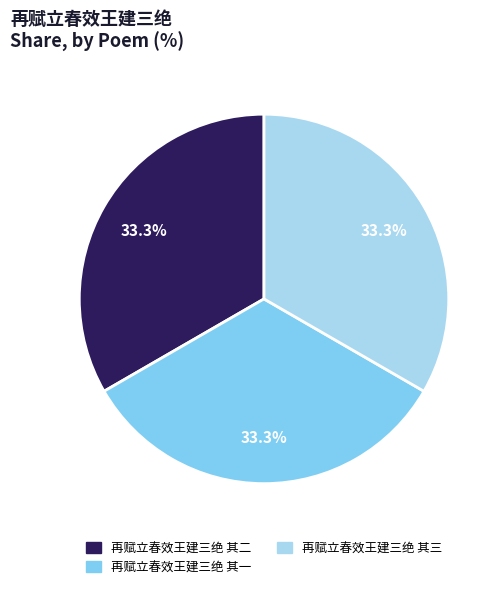

Count the number of slices in the pie.

3